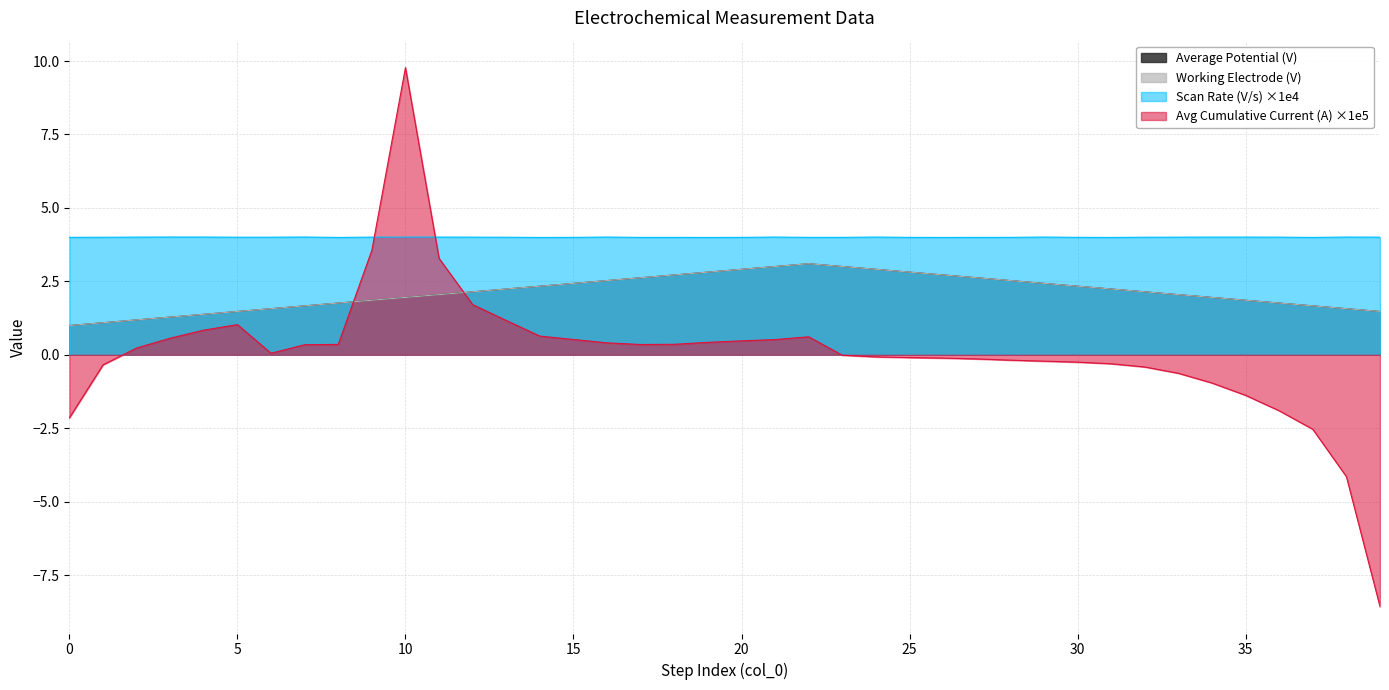

Between 2 and 14, which series saw the biggest shift?

Average Potential (V)